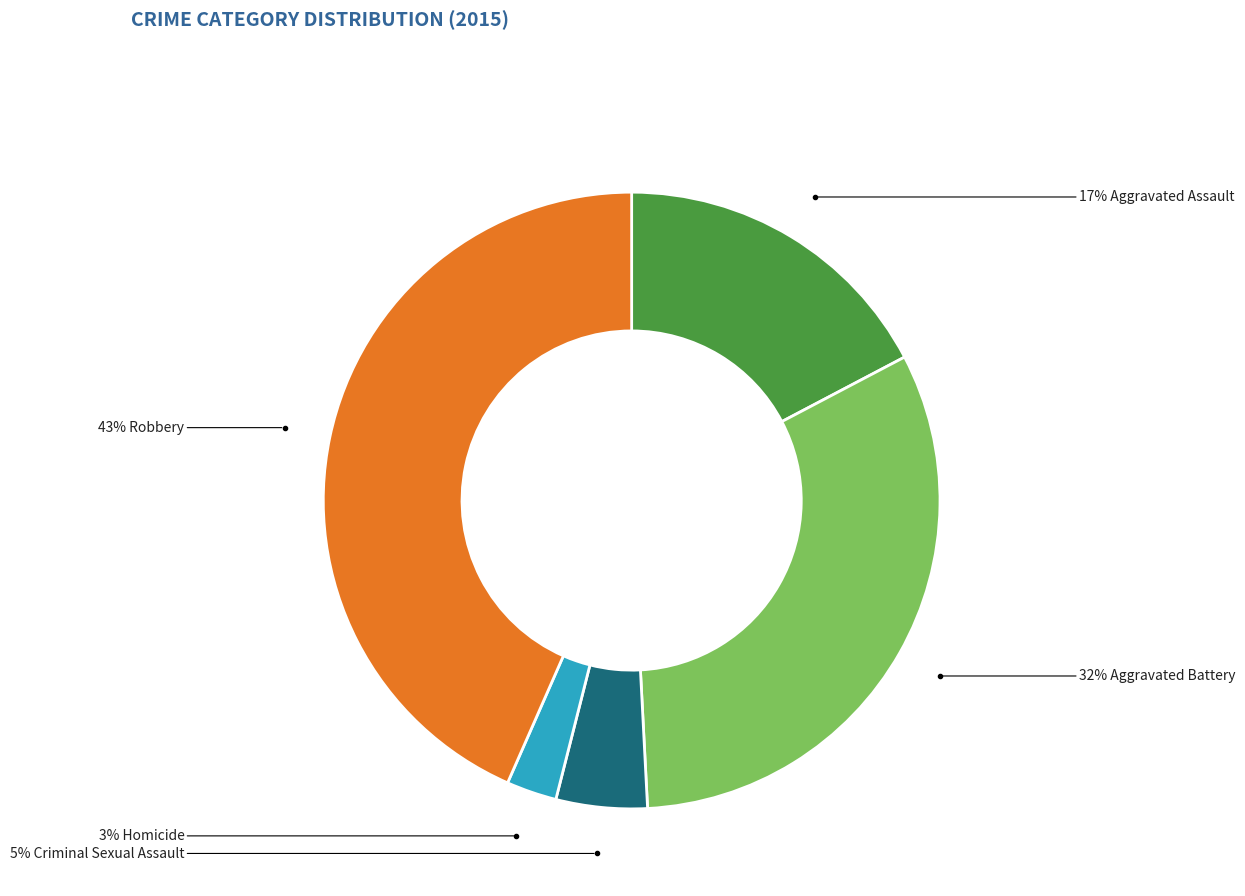

Does any single category account for the majority?

No